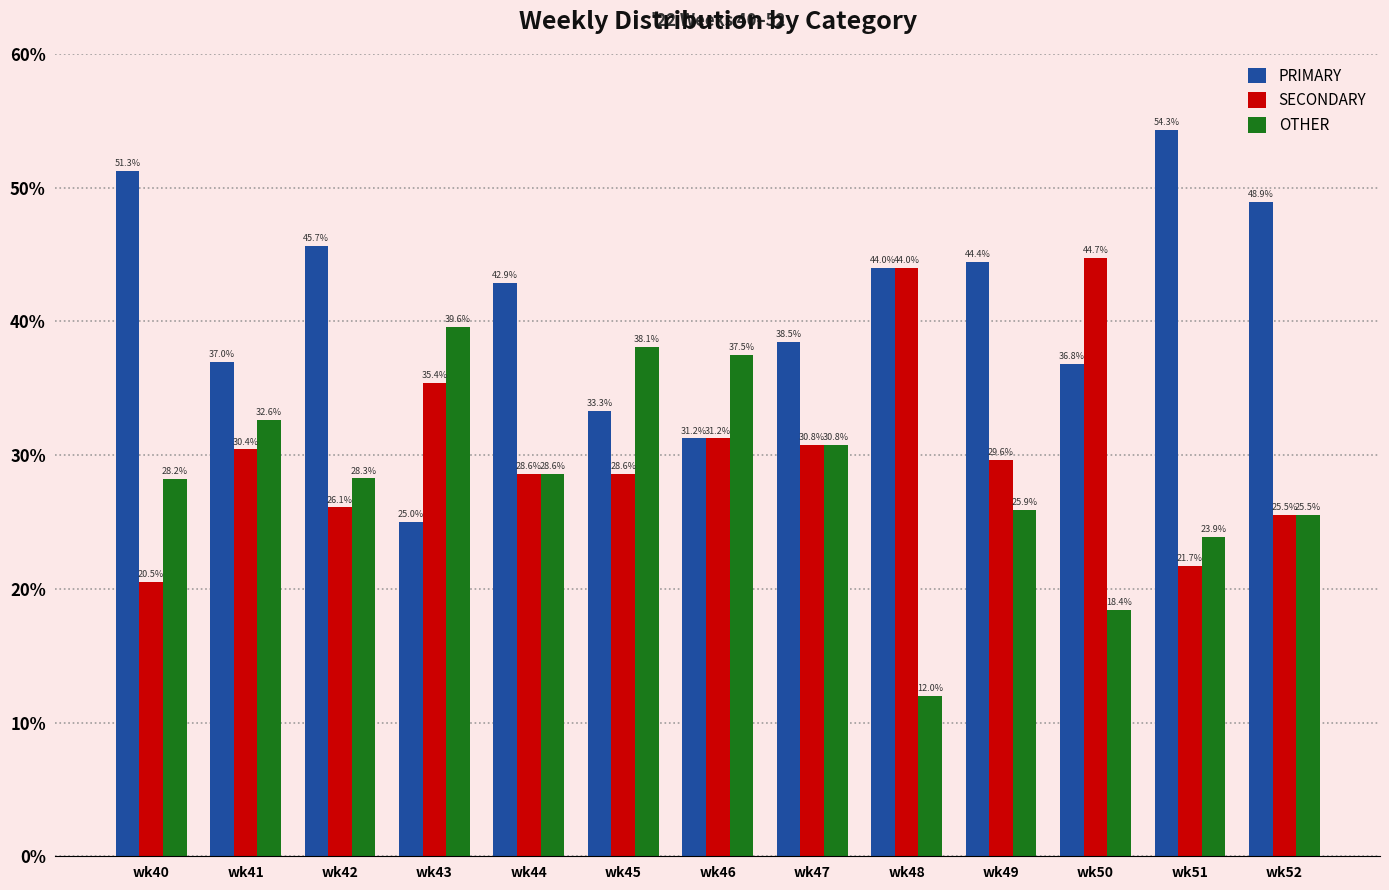

What is the minimum value for OTHER?

12.0